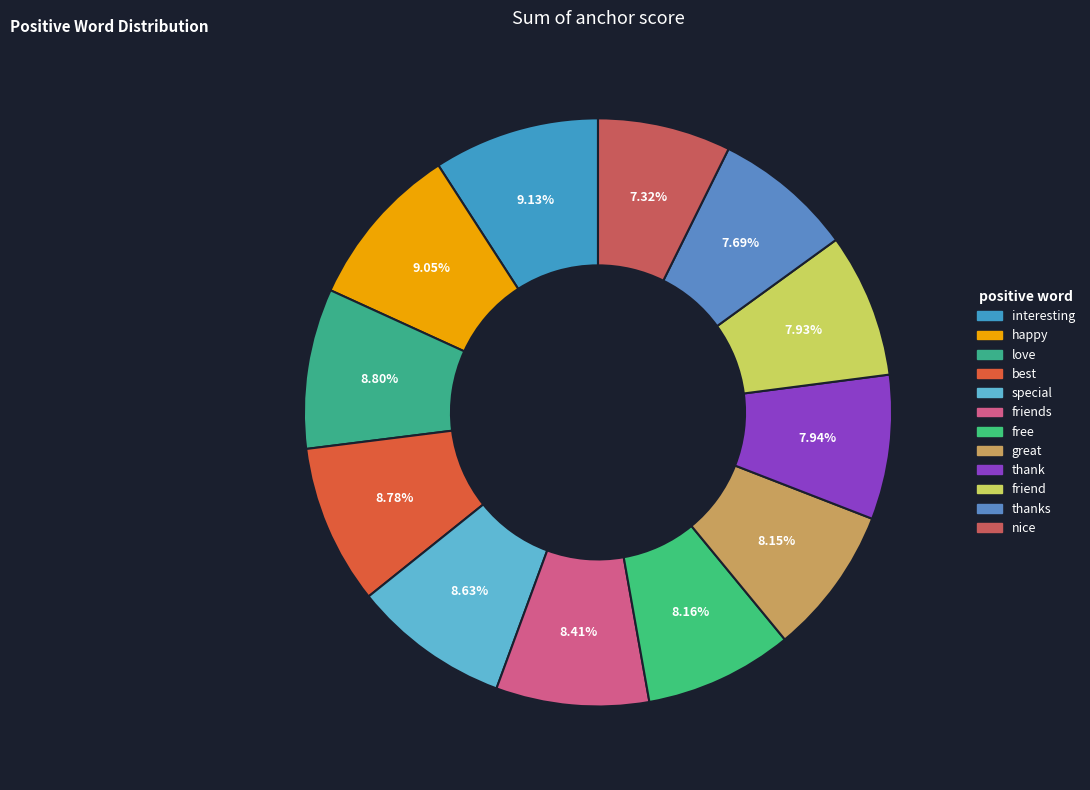

Which slice is the largest?

interesting